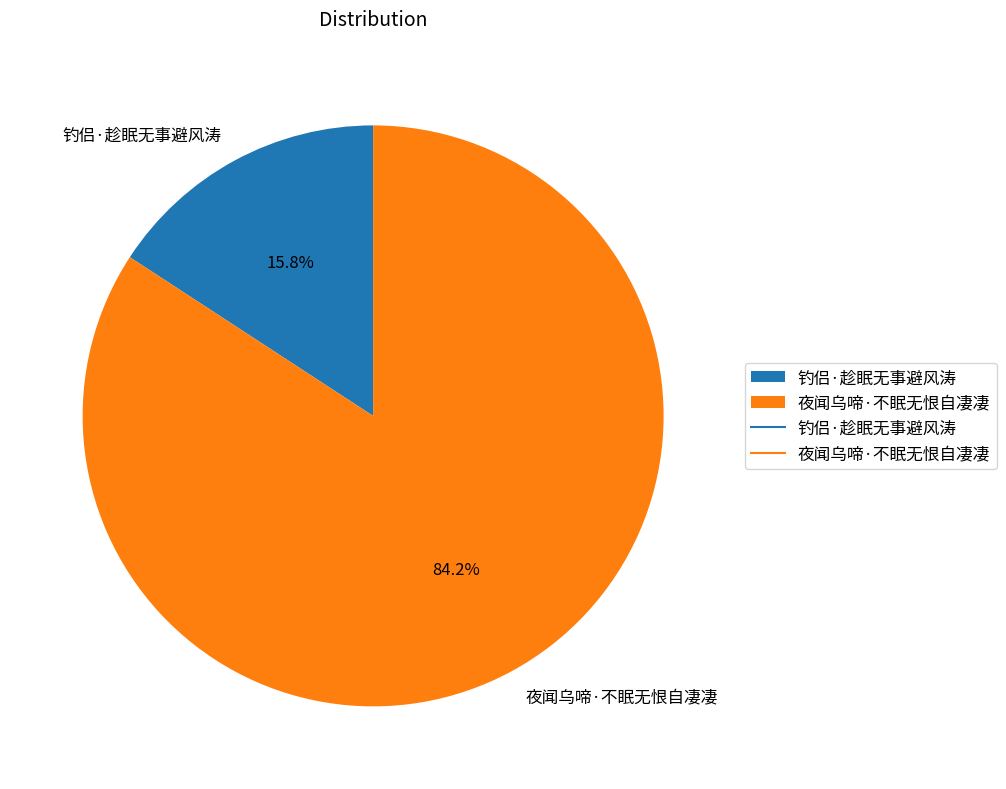

Count the number of slices in the pie.

2